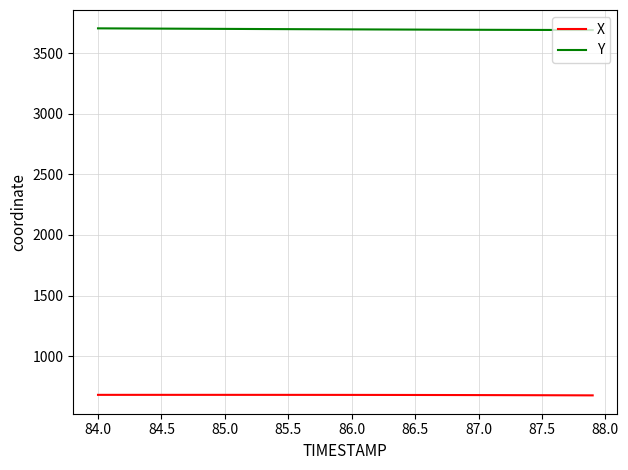

What is the maximum value shown in the chart?

3703.4